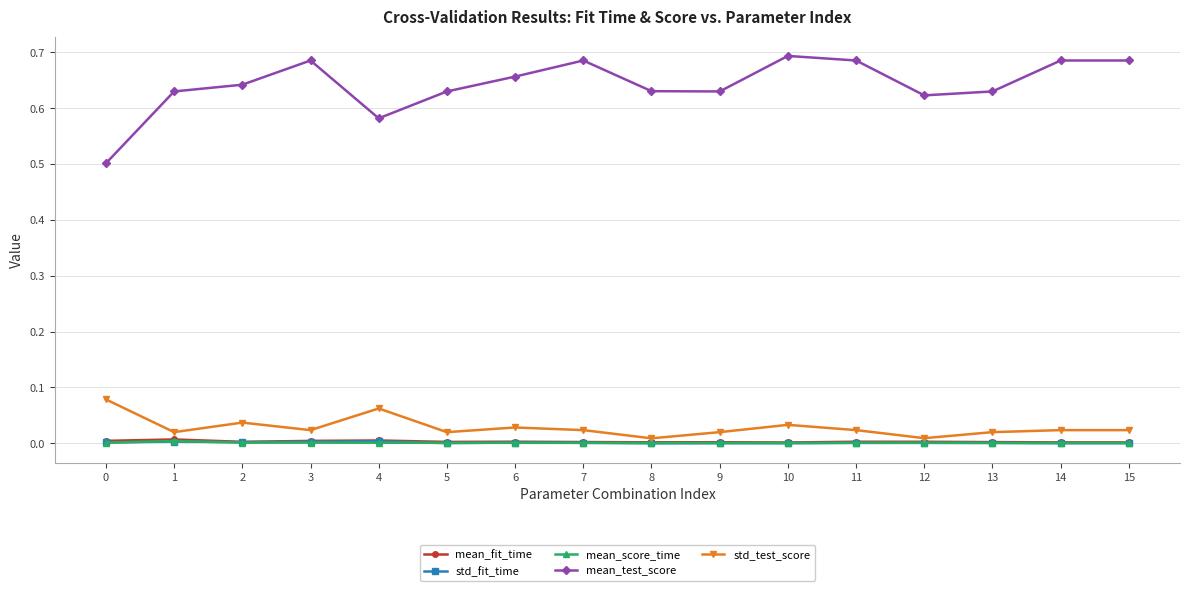

At which category does mean_test_score reach its first local peak?

3